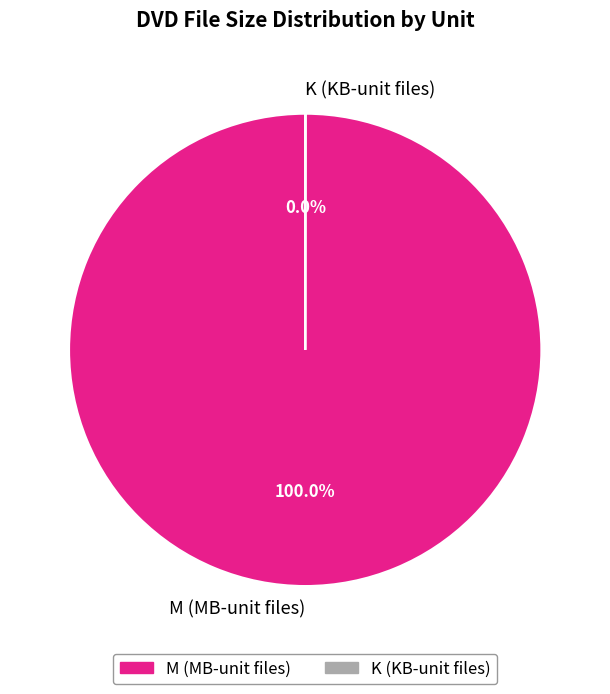

What is the largest slice in the pie chart?

M (MB-unit files)